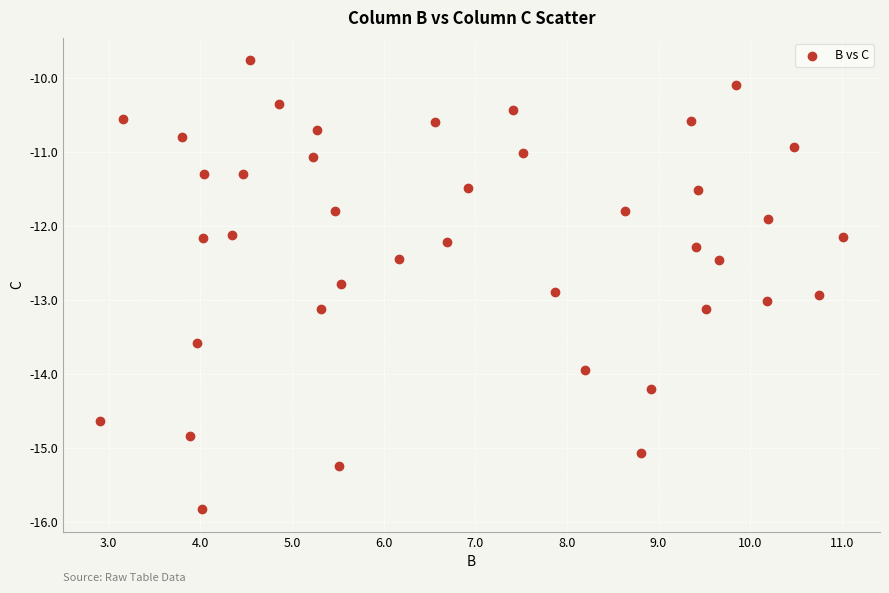

What is the range of Y values (max minus min)?

6.1